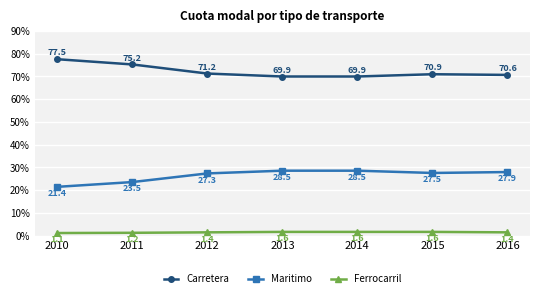

True or false: Ferrocarril has more than 1 interior local peaks.

False